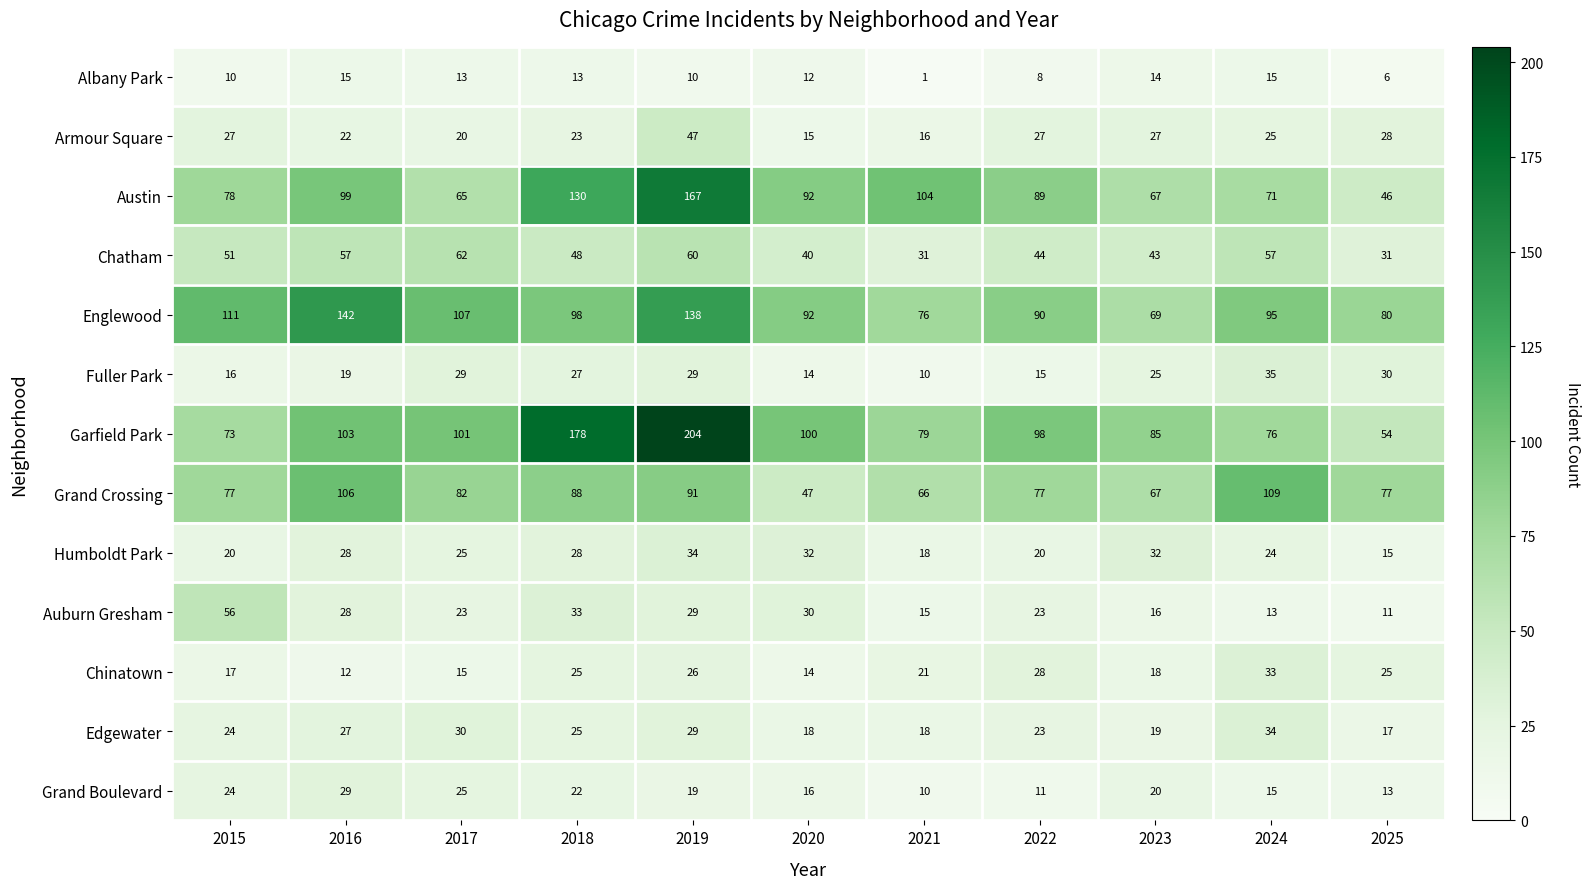

What is the maximum value shown in the chart?

204